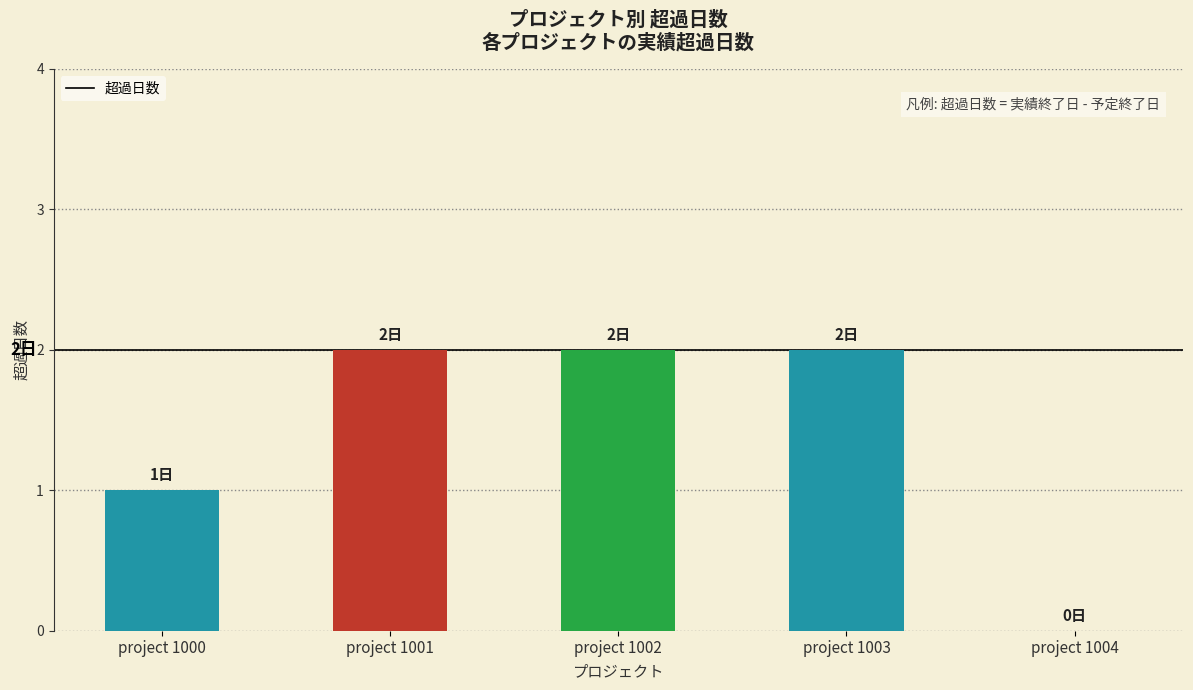

Approximately how many times larger is the value at project 1000 compared to project 1001?

0.5